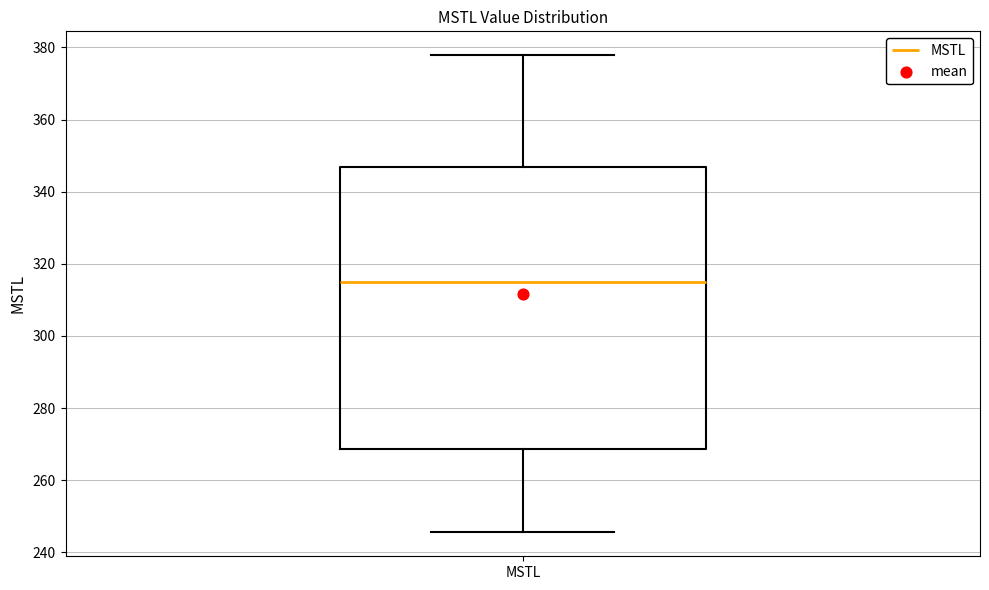

Read this box plot against the y-axis: the position of the median line, the range covered by the box, and the ends of both whiskers. The values are not printed on the chart, so give them approximately, as read against the axis.

median 314, box 268 to 346, whiskers 246 to 378